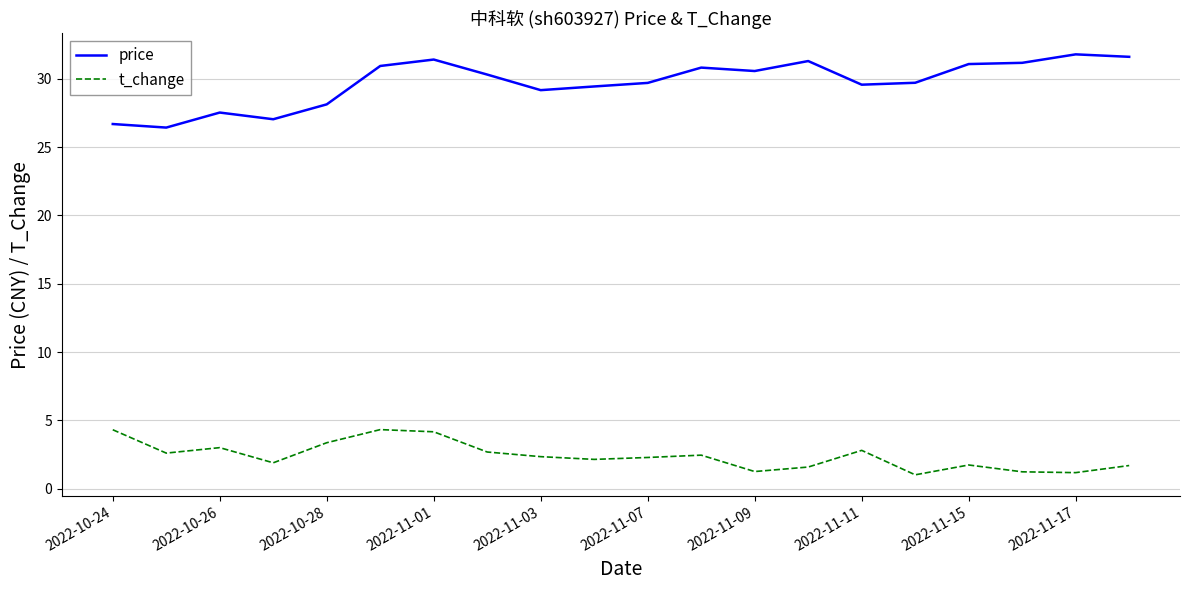

Which series has the largest total across all categories?

price